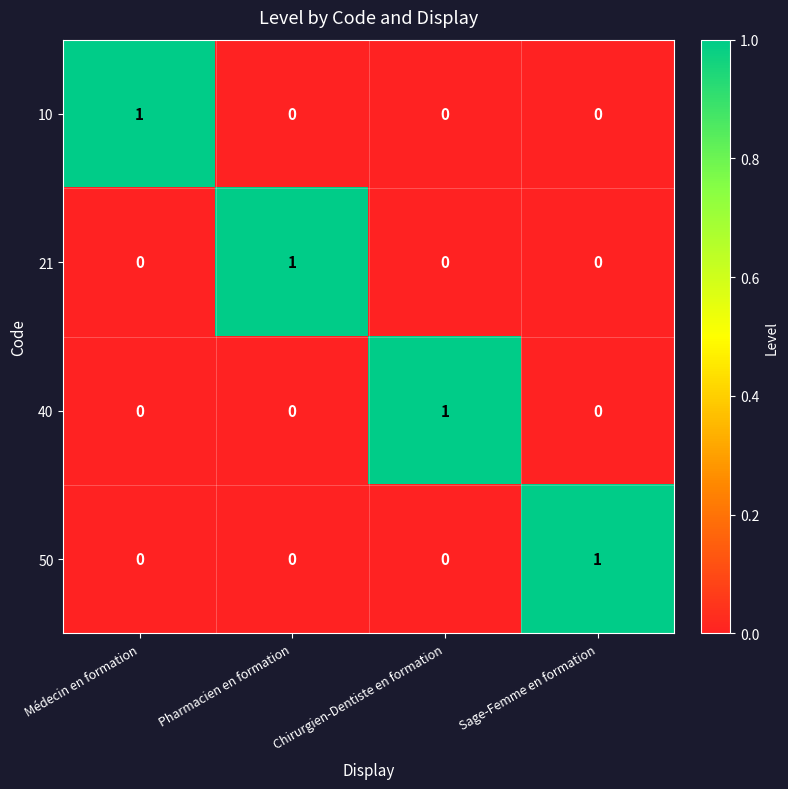

At which label does 50 reach its peak?

Sage-Femme en formation